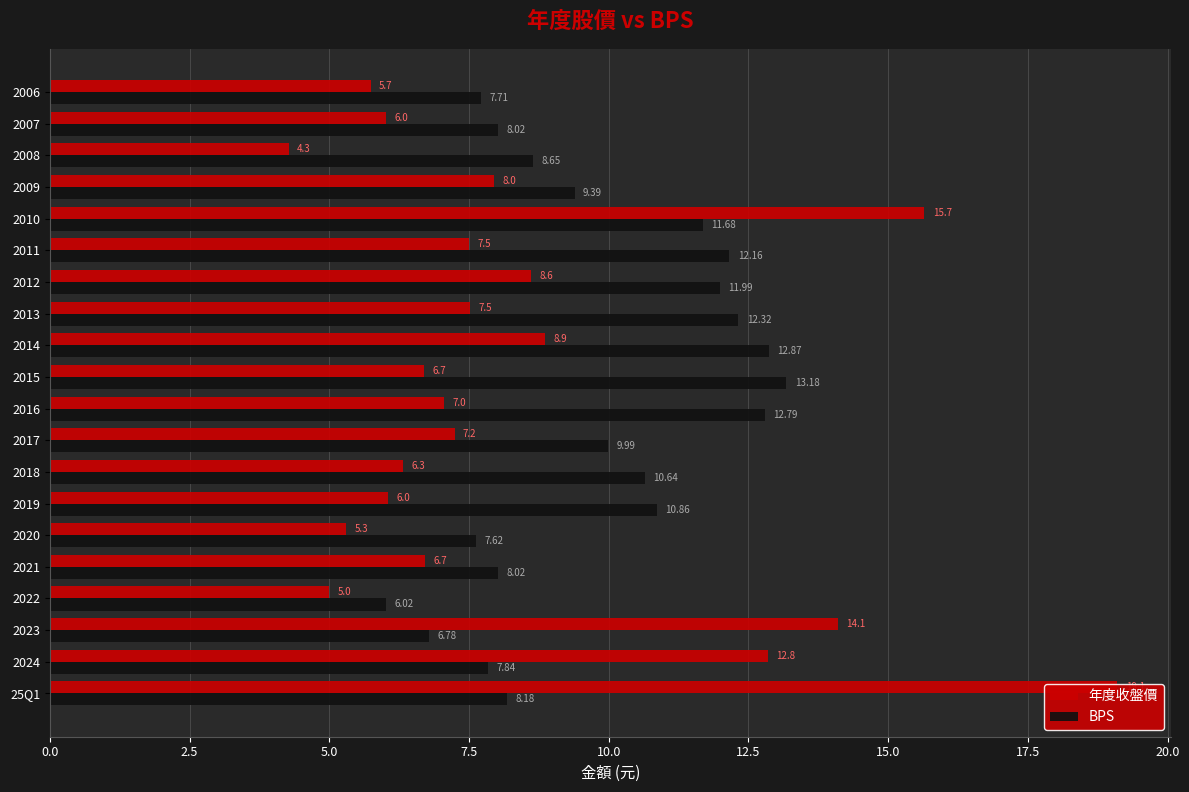

What is the sum of all 年度收盤價 values?

168.5